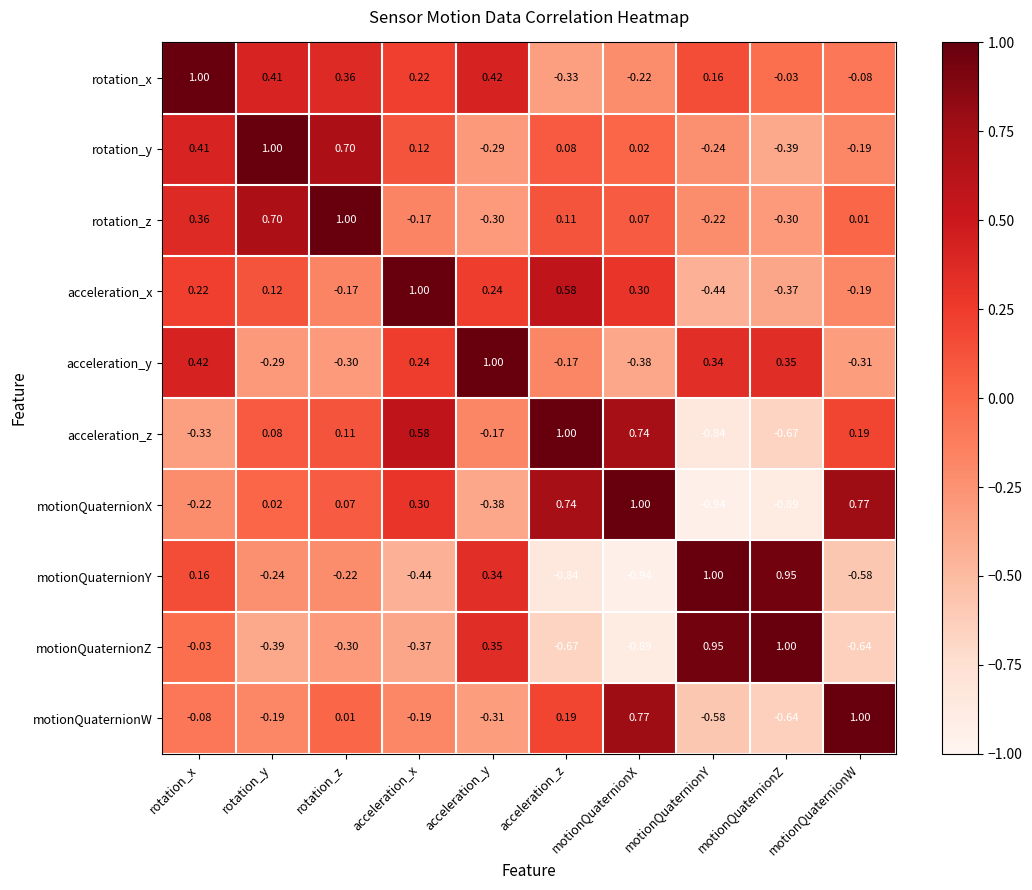

At which label is acceleration_y closest to 0?

acceleration_z